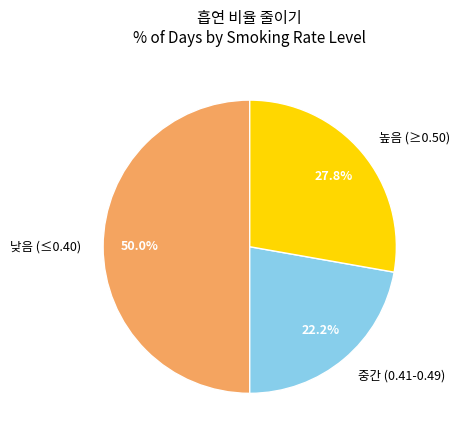

Between 중간 (0.41-0.49) and 낮음 (≤0.40), which is larger?

낮음 (≤0.40)